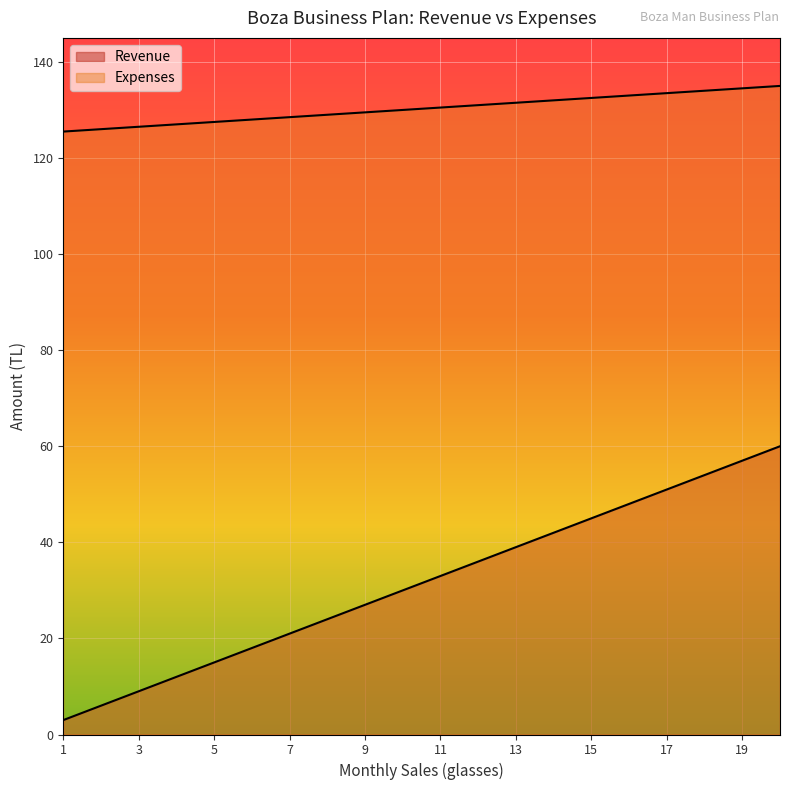

Which series has the largest total across all categories?

Expenses